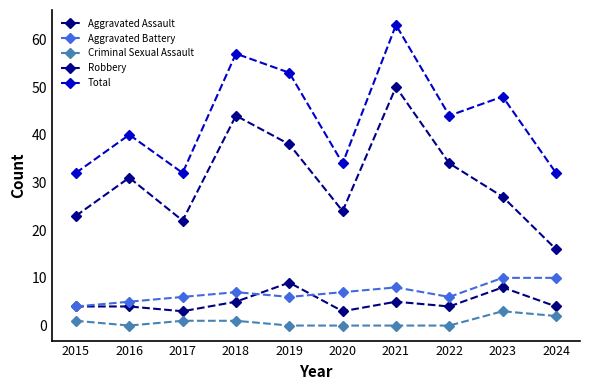

The Aggravated Assault series shows 8 at 2023. True or false?

True